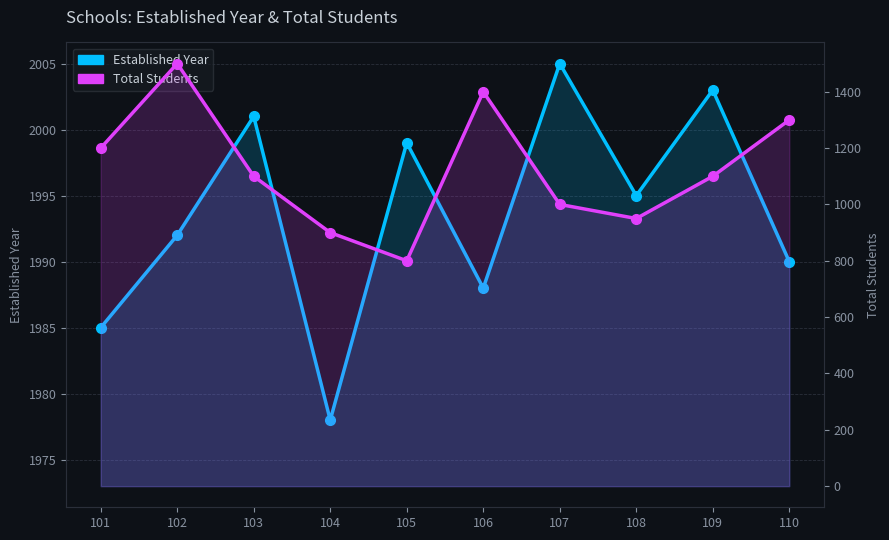

At how many categories does at least one series exceed 1012?

10